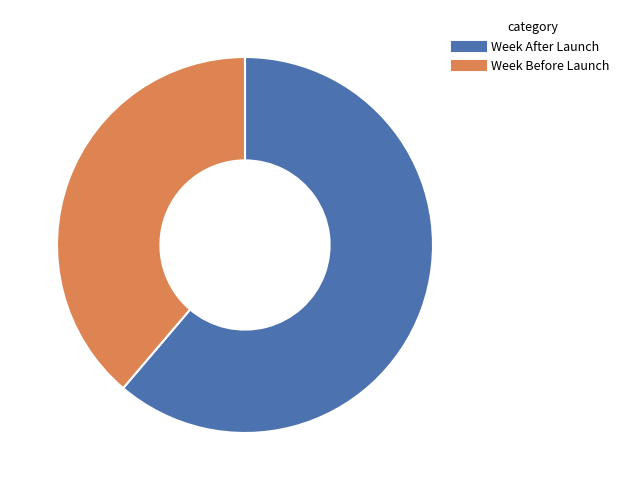

Approximately how many times larger is the value at Week Before Launch compared to Week After Launch?

0.6